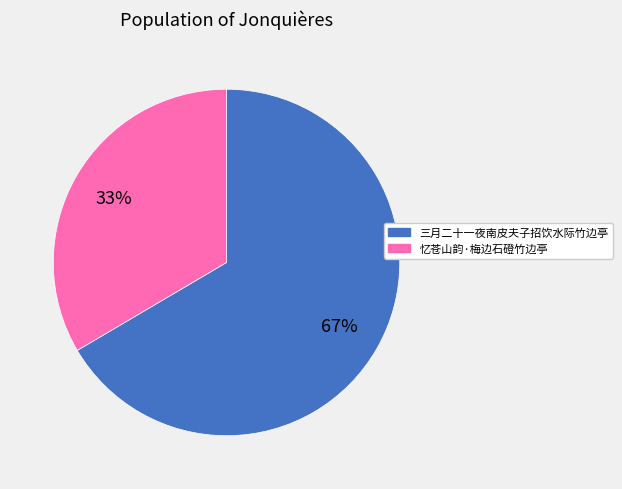

Between 三月二十一夜南皮夫子招饮水际竹边亭 and 忆苍山韵·梅边石磴竹边亭, which is larger?

三月二十一夜南皮夫子招饮水际竹边亭